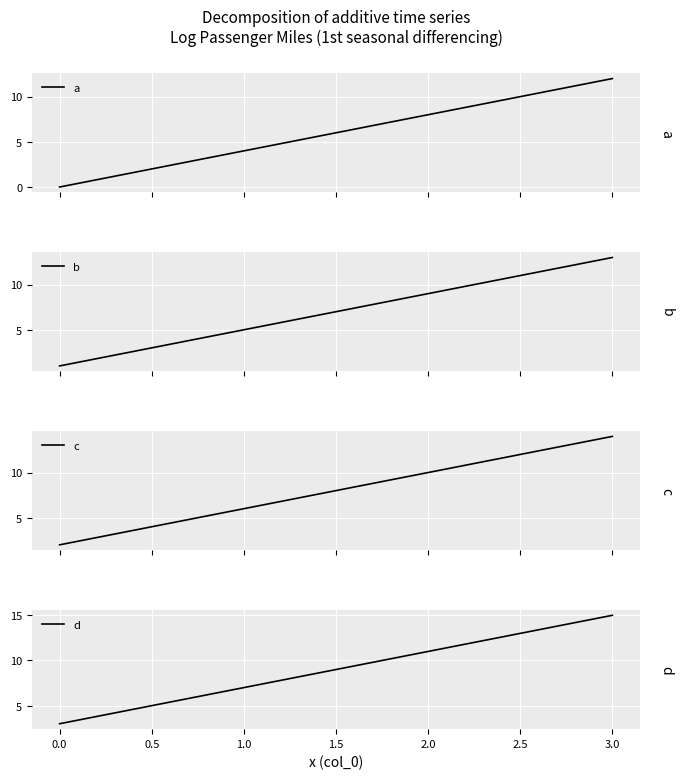

Rank the series by their maximum value, from highest to lowest.

d, c, b, a